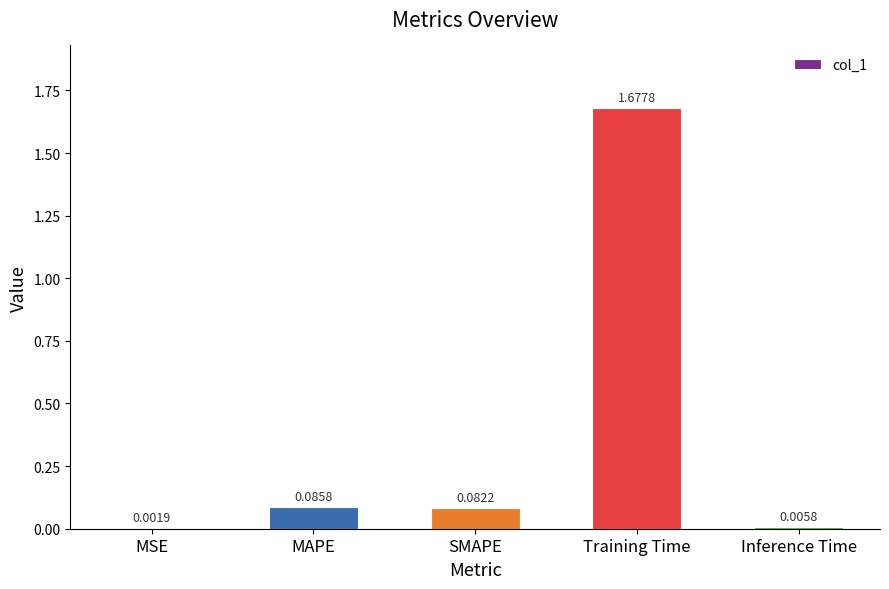

At which label is the value closest to 0?

MSE